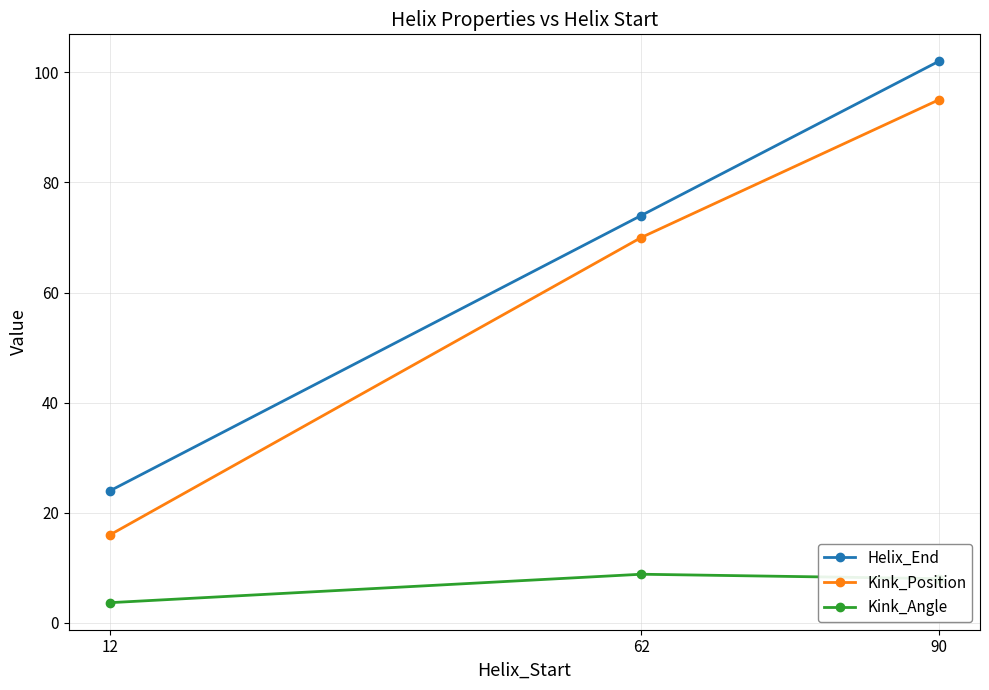

Reading left to right, extract all data points from this chart.

Helix_End: 24.0	74.0	102.0
Kink_Position: 16.0	70.0	95.0
Kink_Angle: 3.7	8.8	8.0